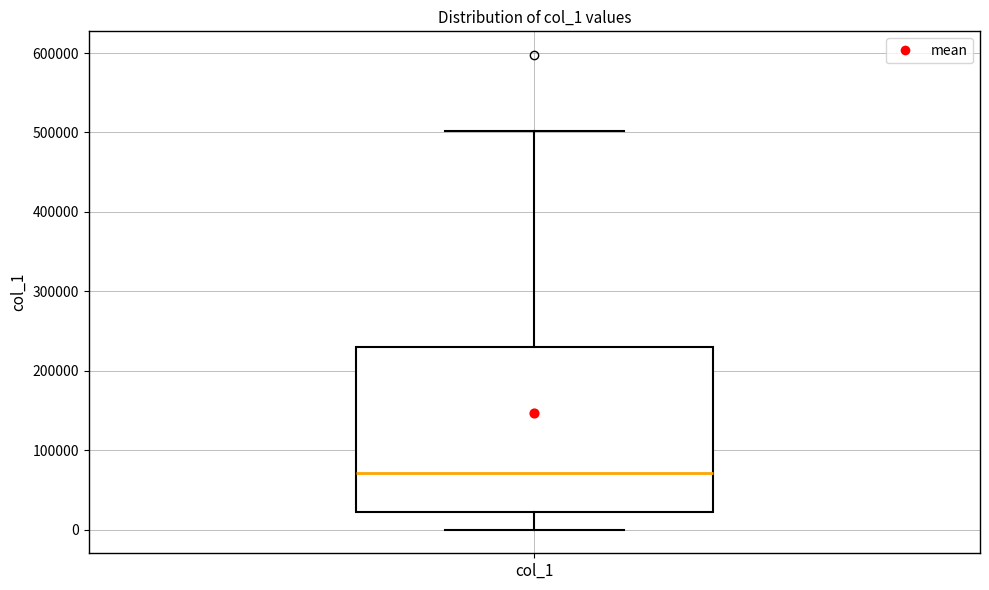

Transcribe this box plot: give where the median line is, the range the box spans, and where the two whiskers end, as read against the y-axis. The values are not printed on the chart, so give them approximately, as read against the axis.

median 70000, box 20000 to 230000, whiskers 0 to 500000